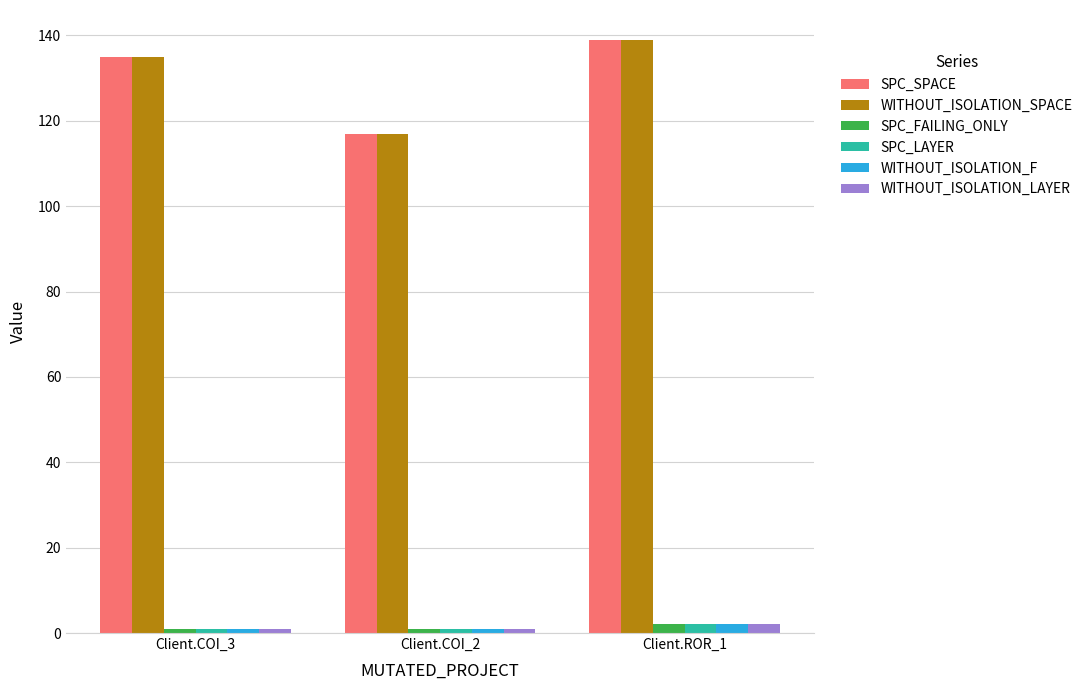

What is the sum of the WITHOUT_ISOLATION_SPACE values at Client.ROR_1 and Client.COI_2?

256